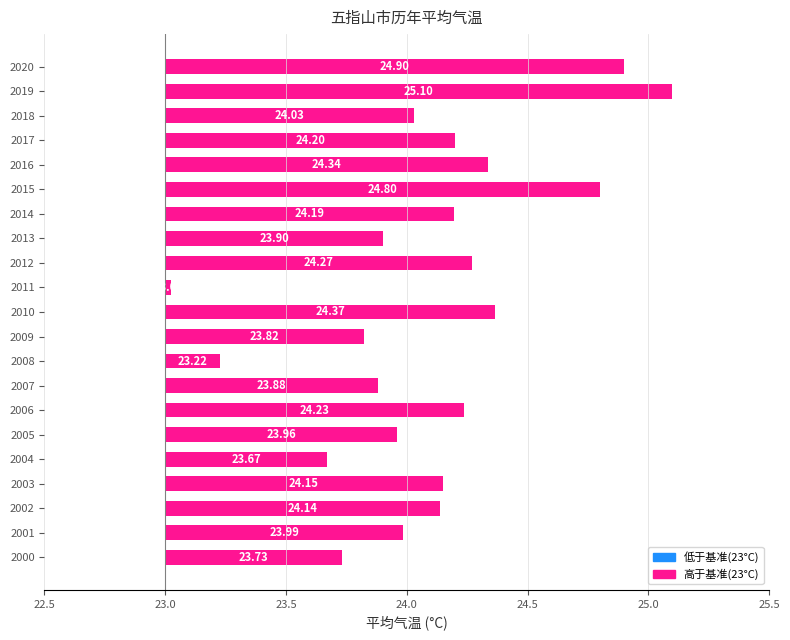

Does the chart contain any negative values?

No